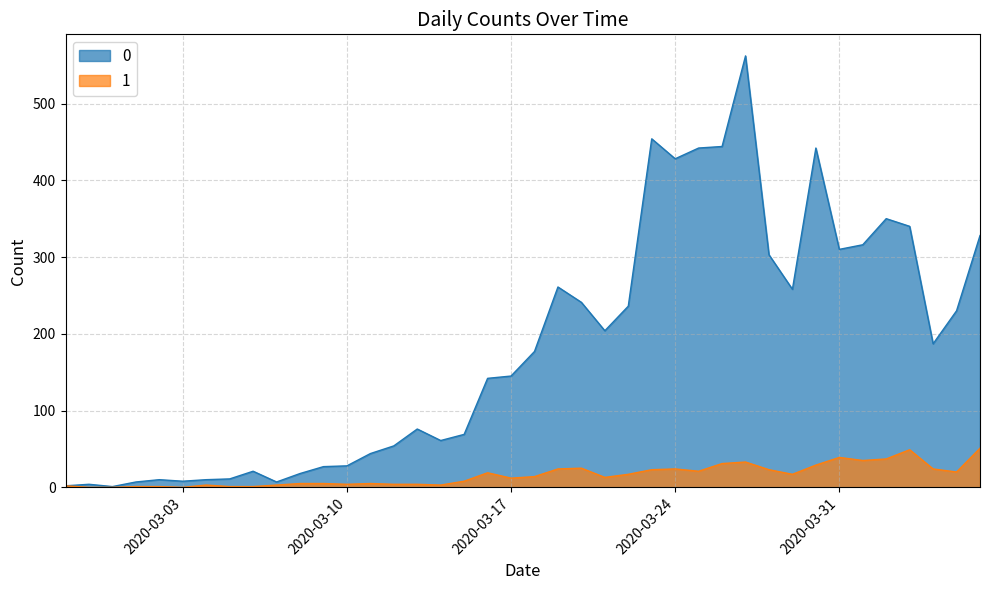

True or false: 0 has a value of 472 at 2020-03-28.

False